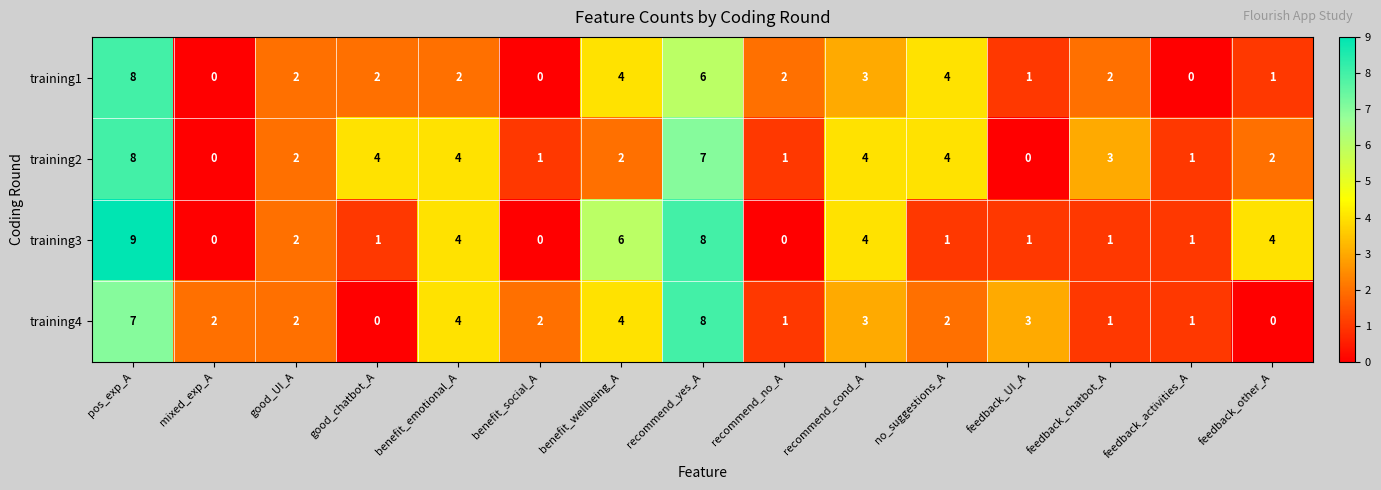

How many values in training3 are above zero?

12